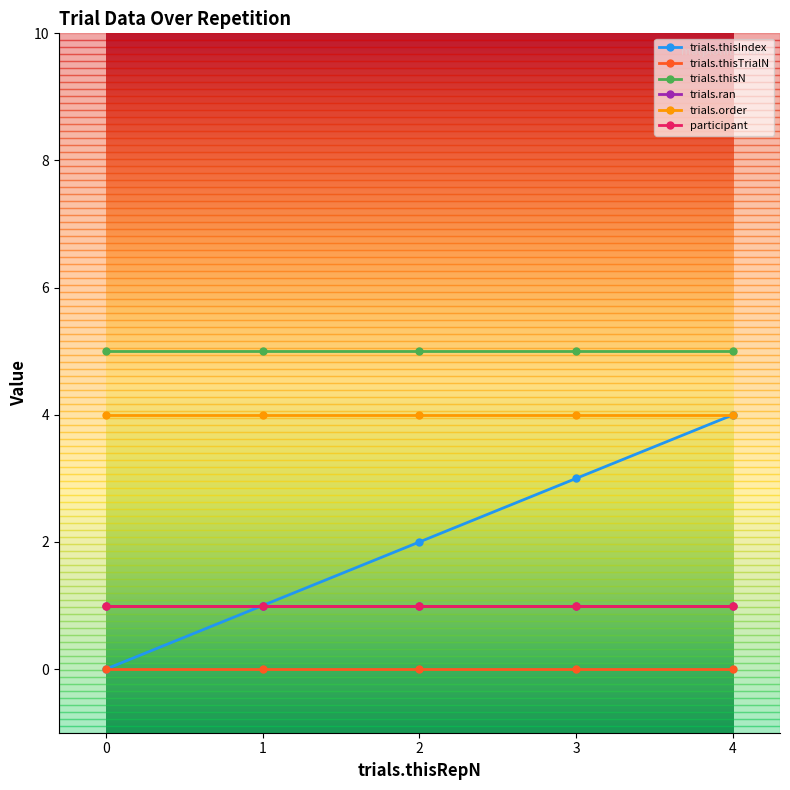

Does the chart have visible grid lines?

No